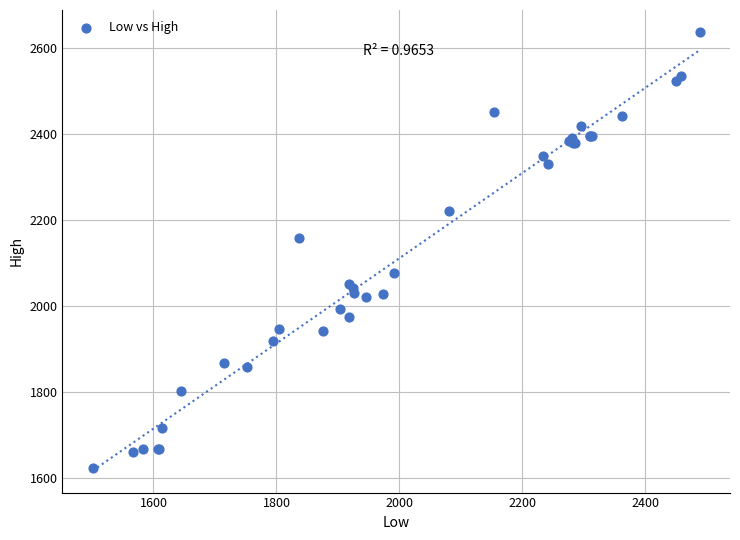

What Y value in the scatter plot is closest to 2128?

2156.2